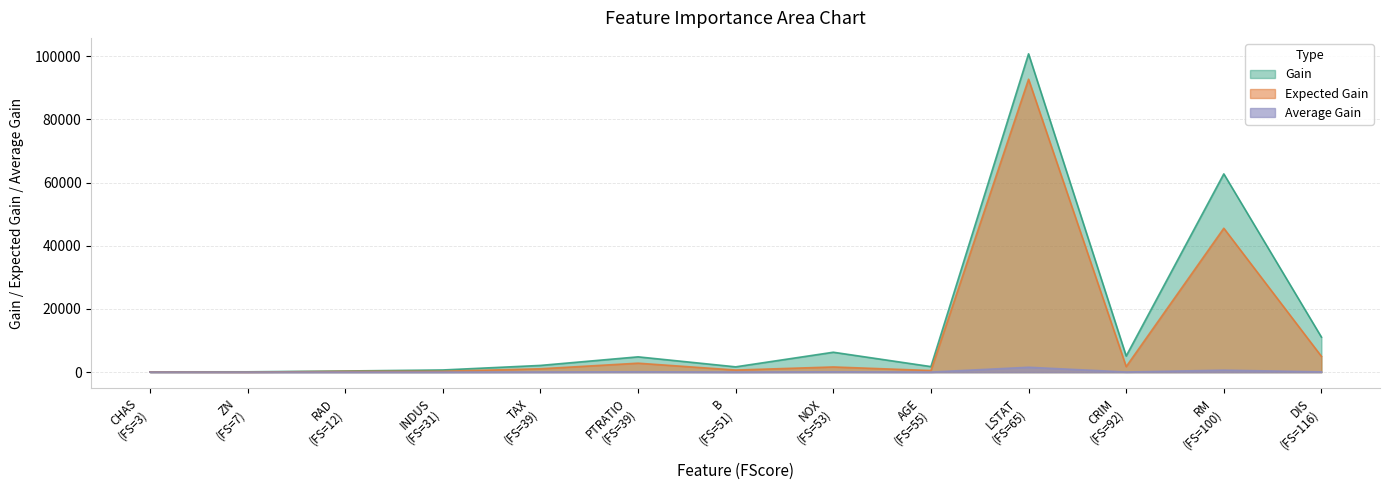

What are all the series names shown in the legend?

Gain, Expected Gain, Average Gain